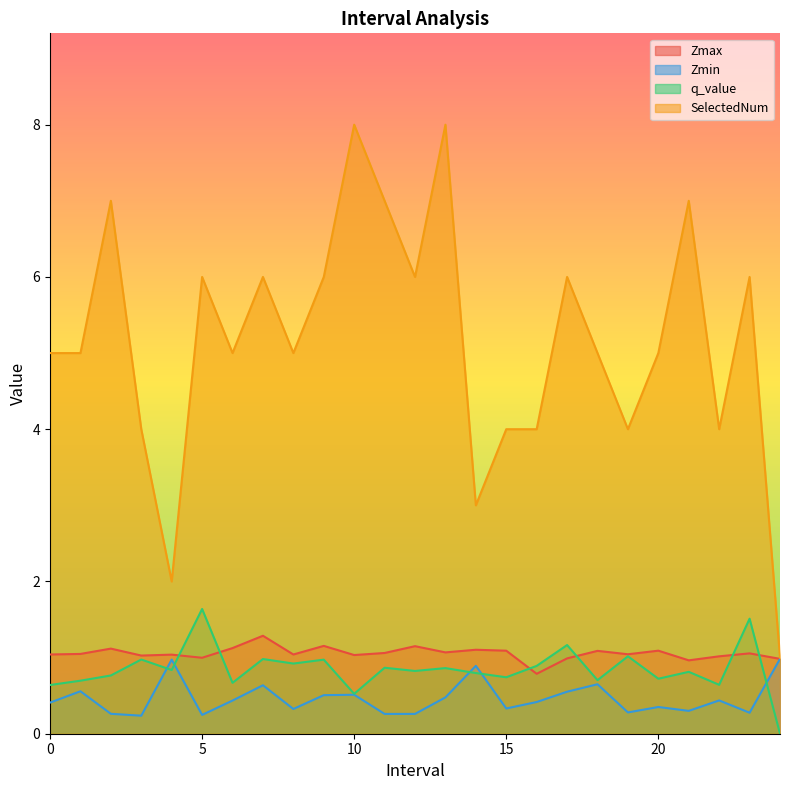

Where is q_value nearest to the value 0?

24.0